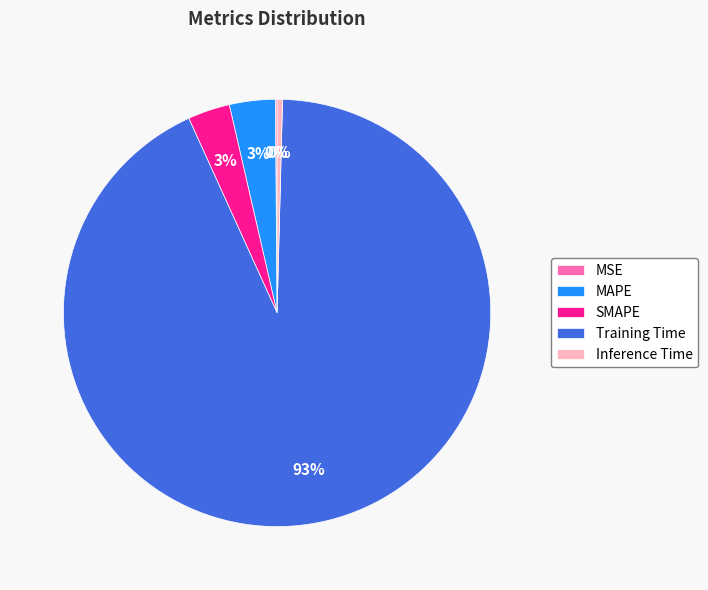

The Training Time slice represents 85% of the pie. True or false?

False